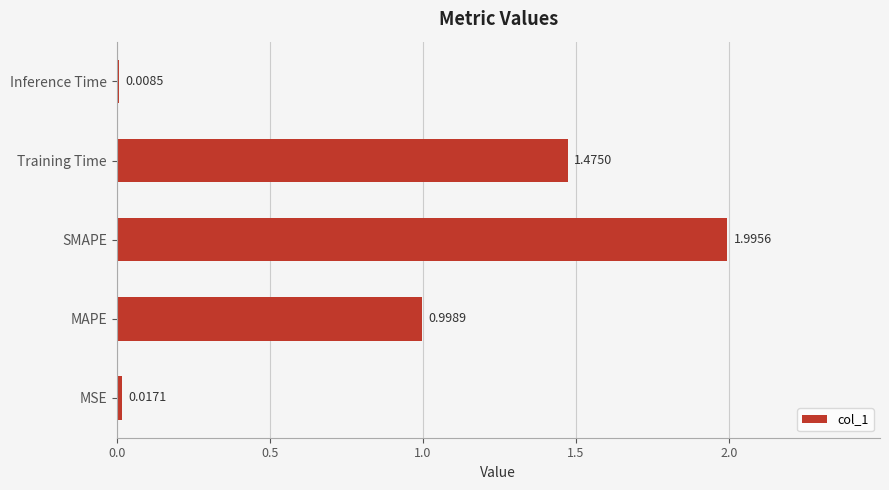

How many series are shown in this chart?

1